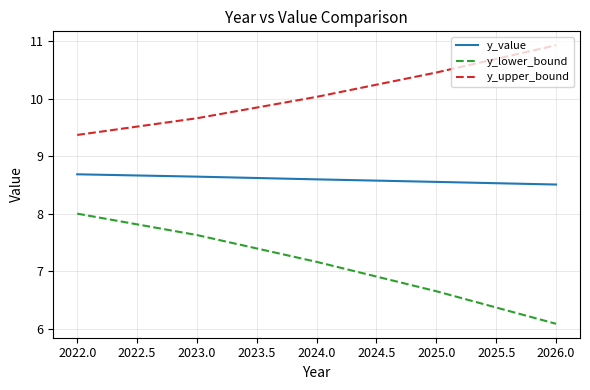

What is the difference between the maximum and minimum values in the y_lower_bound series?

1.9